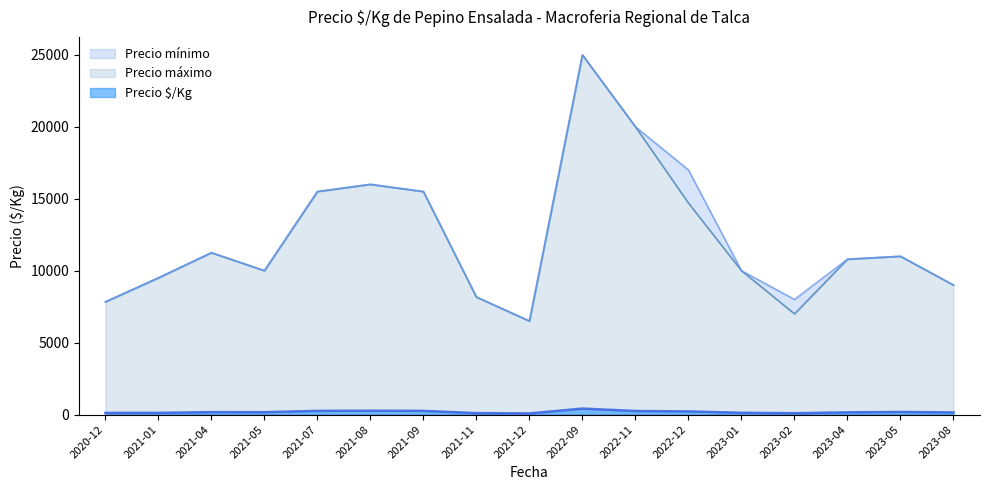

Between 2021-12 and 2023-01, which series saw the biggest shift?

Precio mínimo